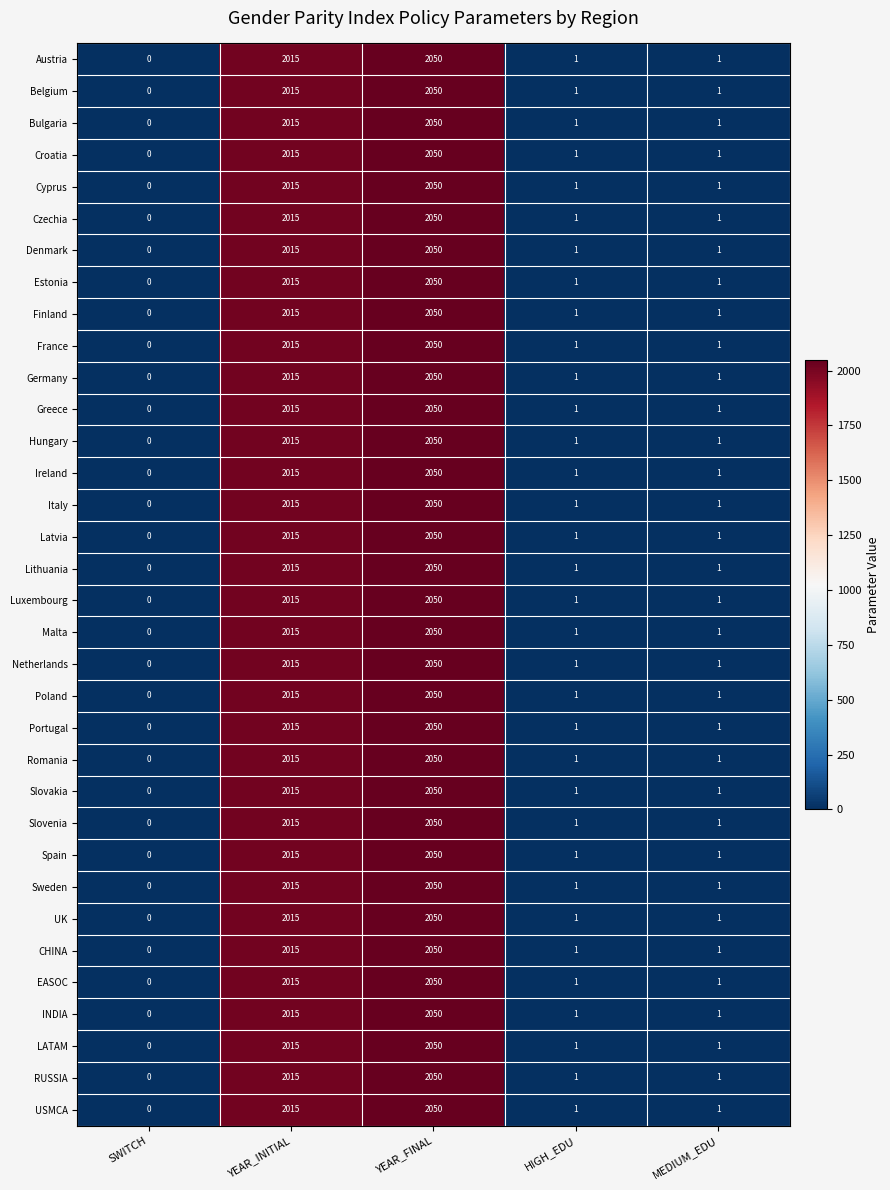

Where does the RUSSIA series first go above 1?

YEAR_INITIAL